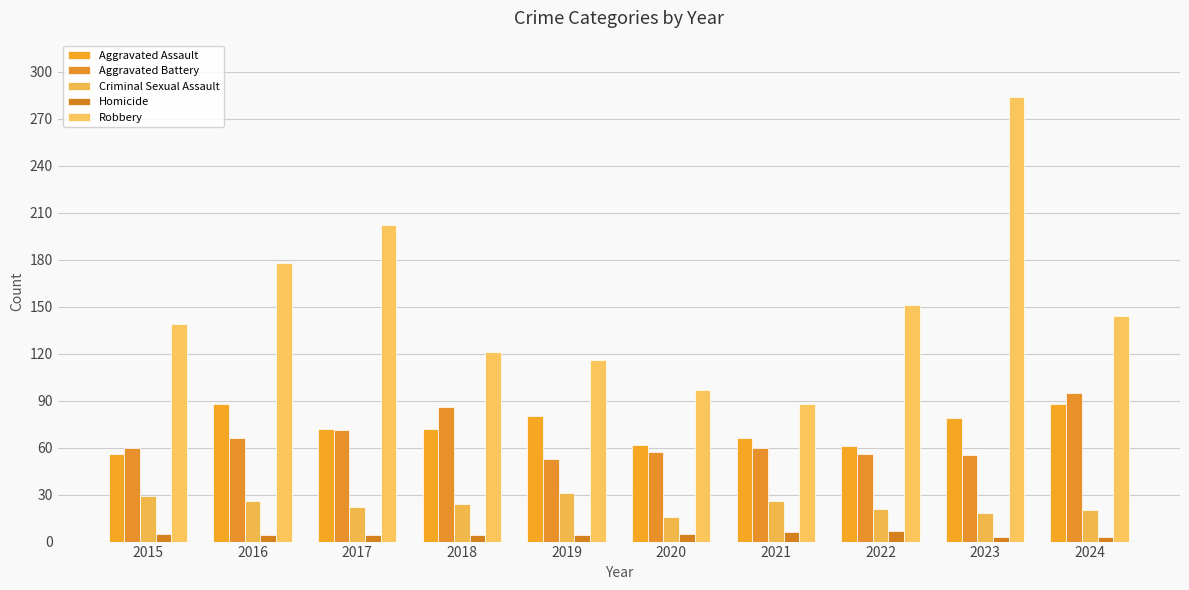

How many groups of bars are there?

10